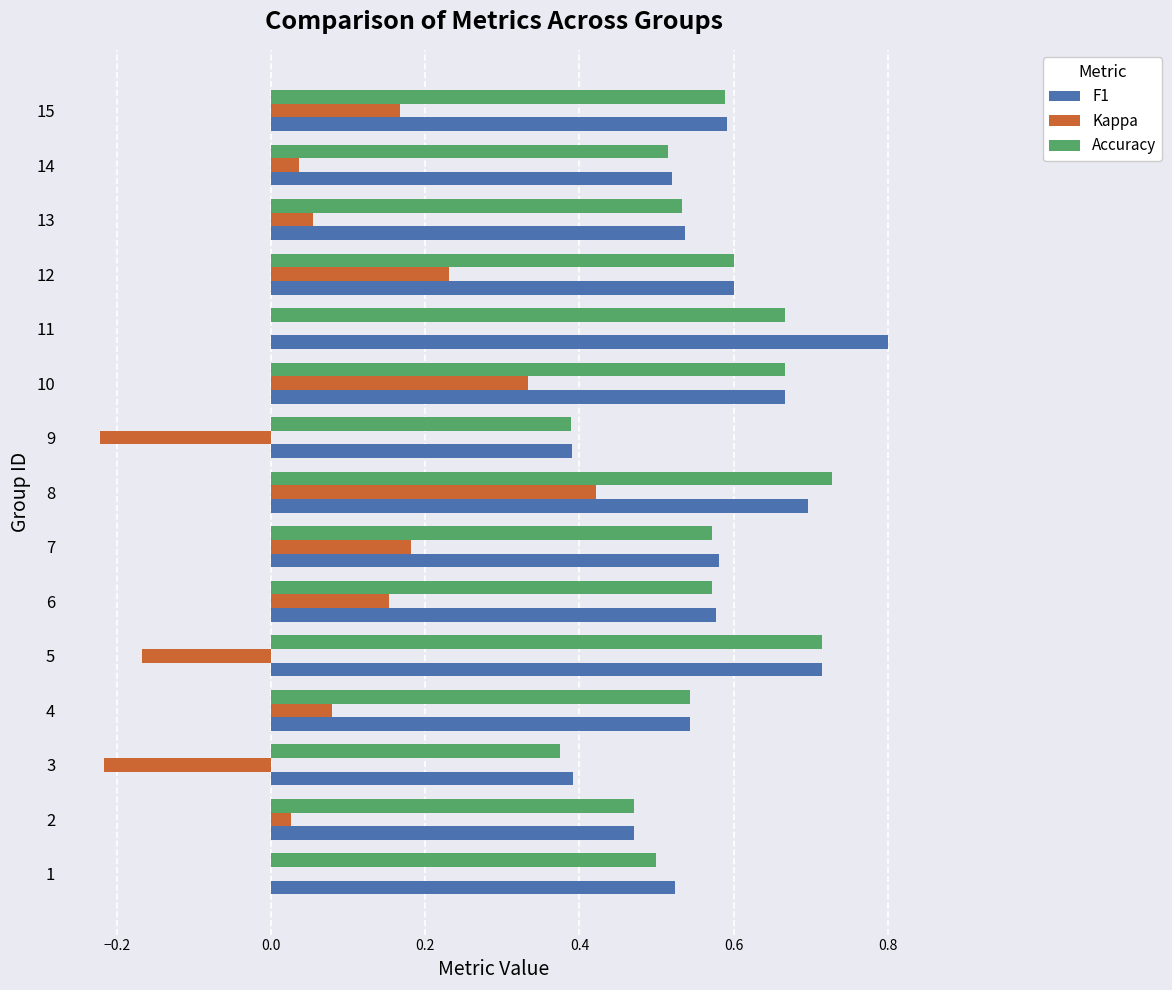

True or false: F1 has a value of 0.5 at 4.

True